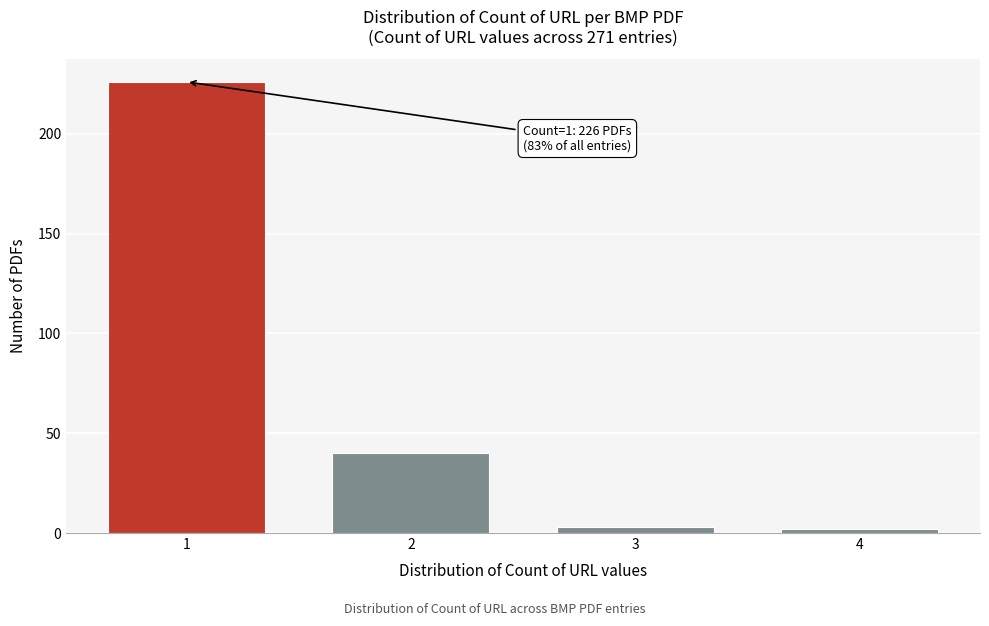

Reading left to right, extract all data points from this chart.

1=226	2=40	3=3	4=2